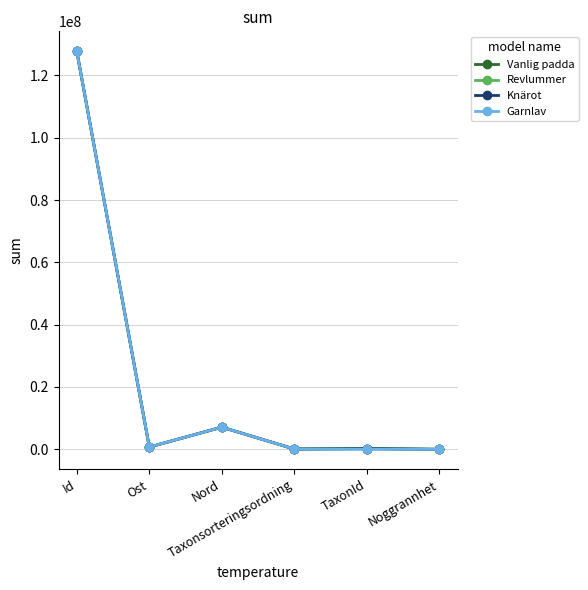

Which series changed the most between Id and Noggrannhet?

Garnlav